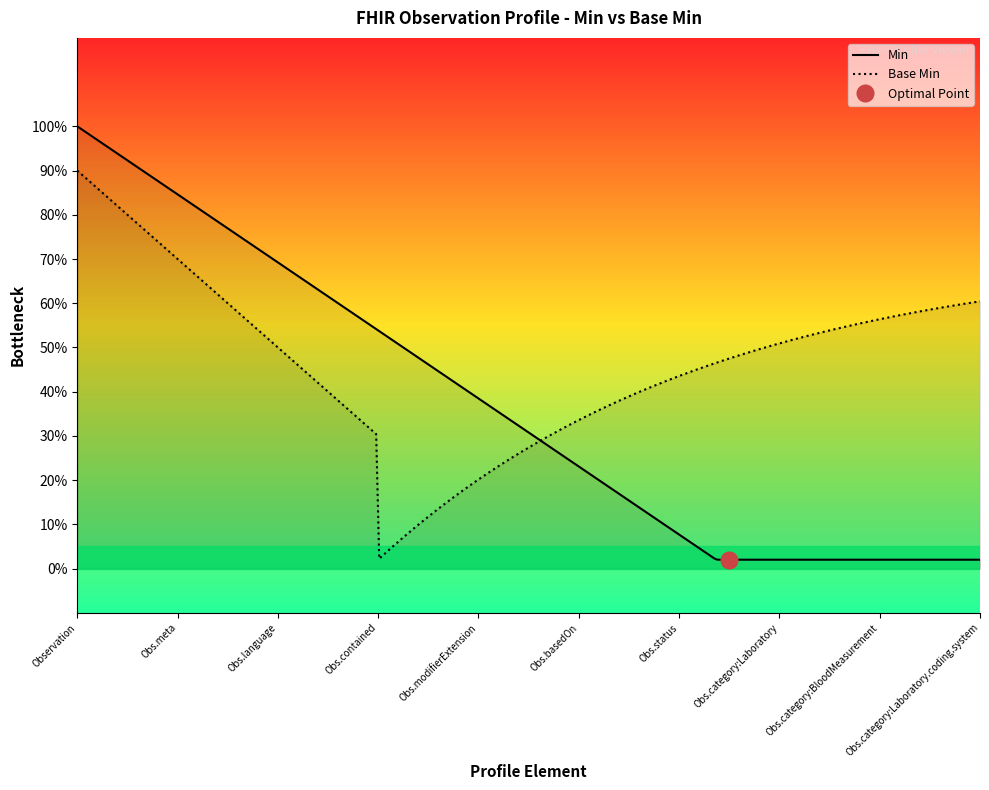

True or false: Base Min and Min intersect in this chart.

True